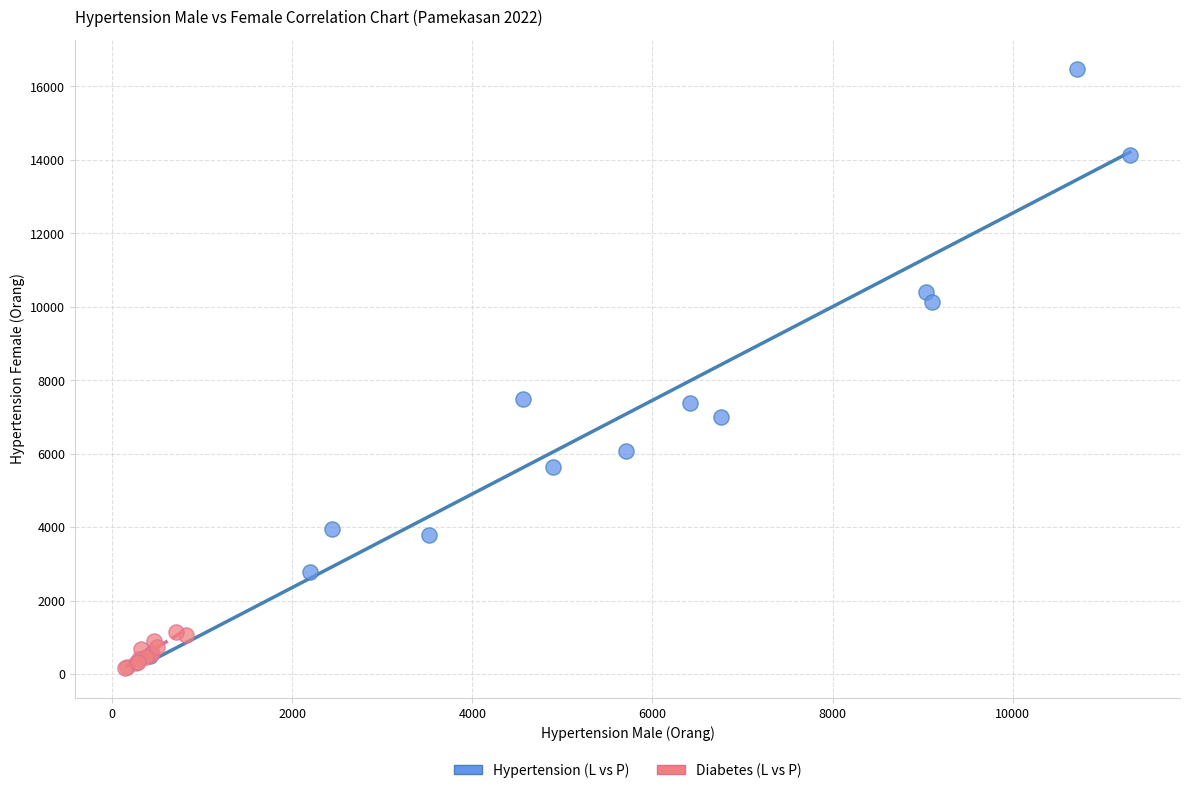

Which series contains the highest Y value?

Hypertension (L vs P)